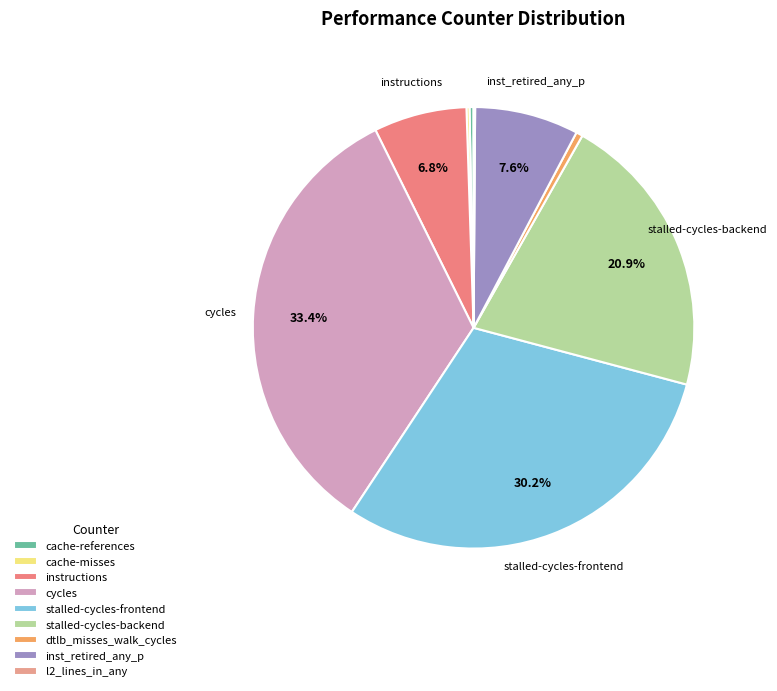

What is the smallest slice in the pie chart?

l2_lines_in_any